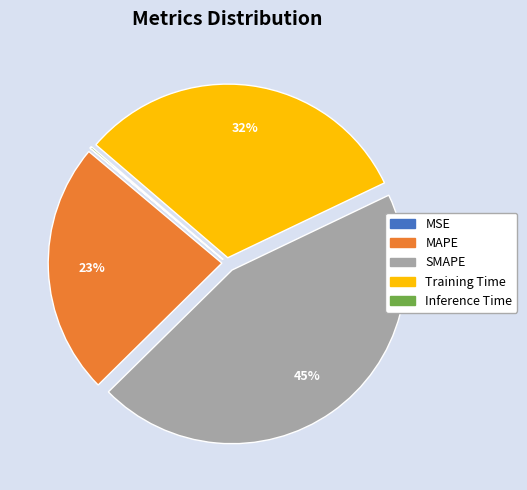

Is there any slice that represents more than half of the pie?

No